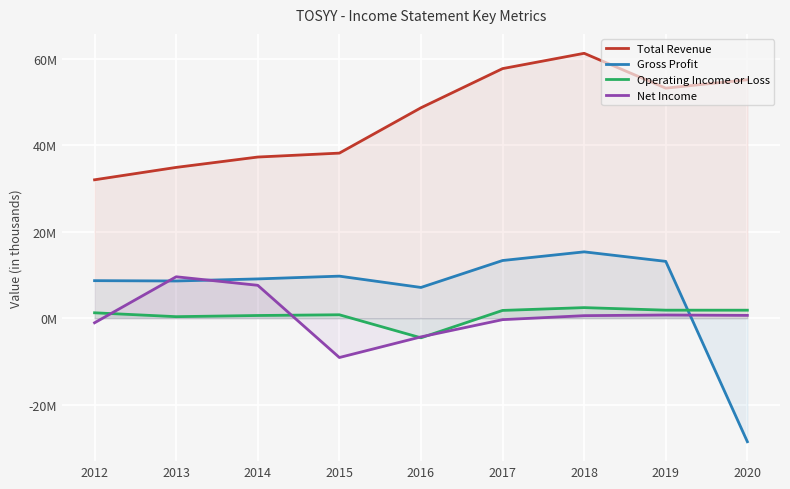

Between which two adjacent categories do Net Income and Gross Profit first intersect?

2012 and 2013